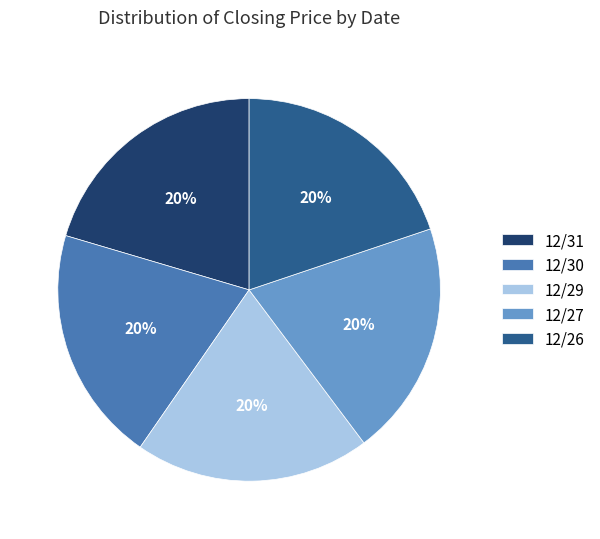

Does 12/27 account for over 50% of the chart?

No